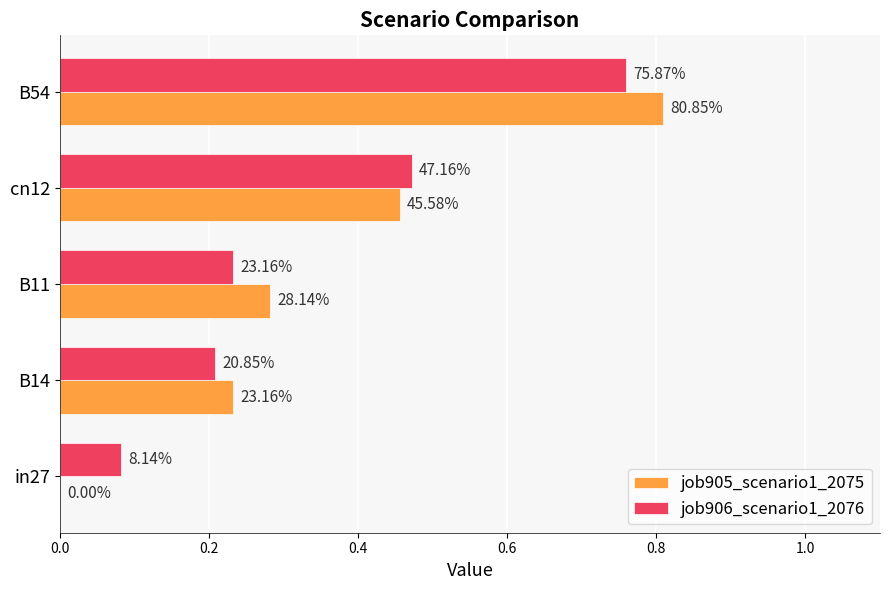

What are all the series names shown in the legend?

job905_scenario1_2075, job906_scenario1_2076